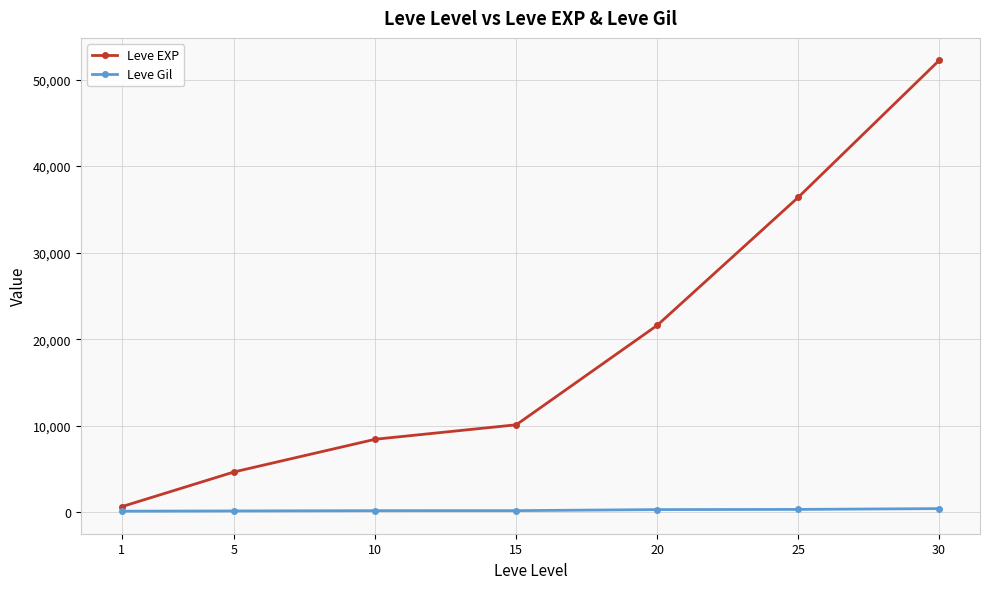

The value of Leve EXP at 5 is 8126. True or false?

False